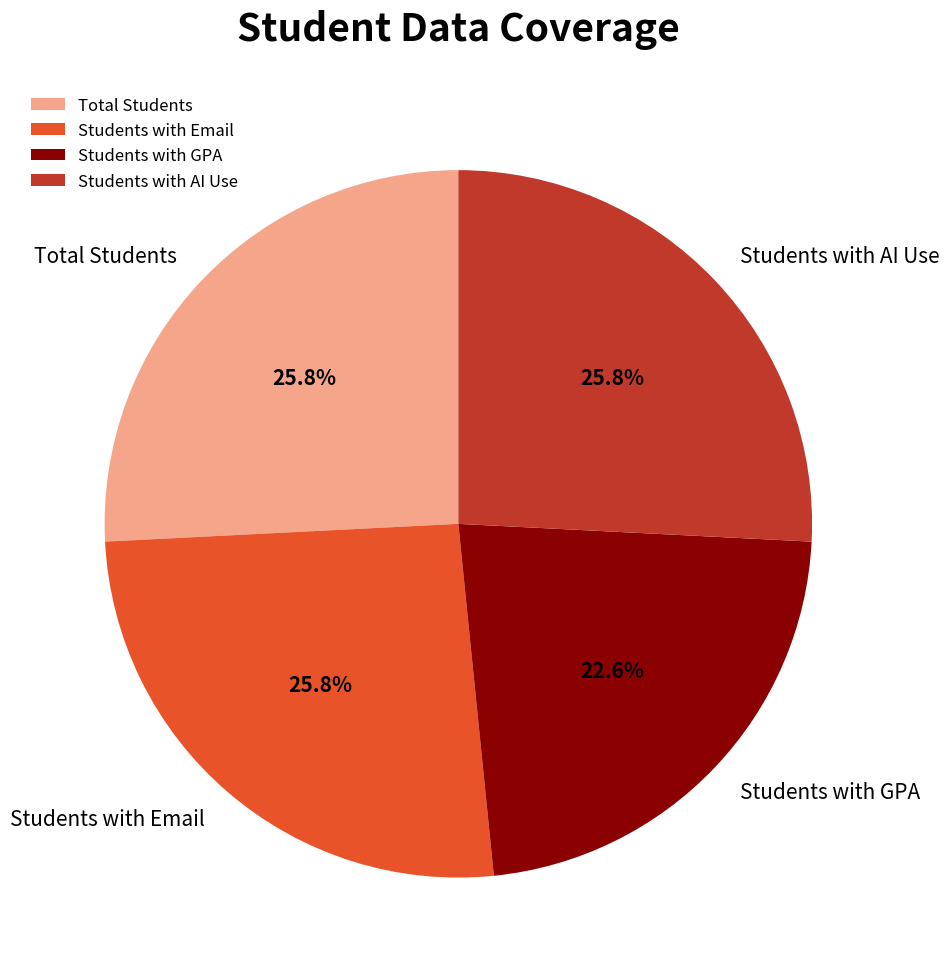

How many segments does this pie chart have?

4